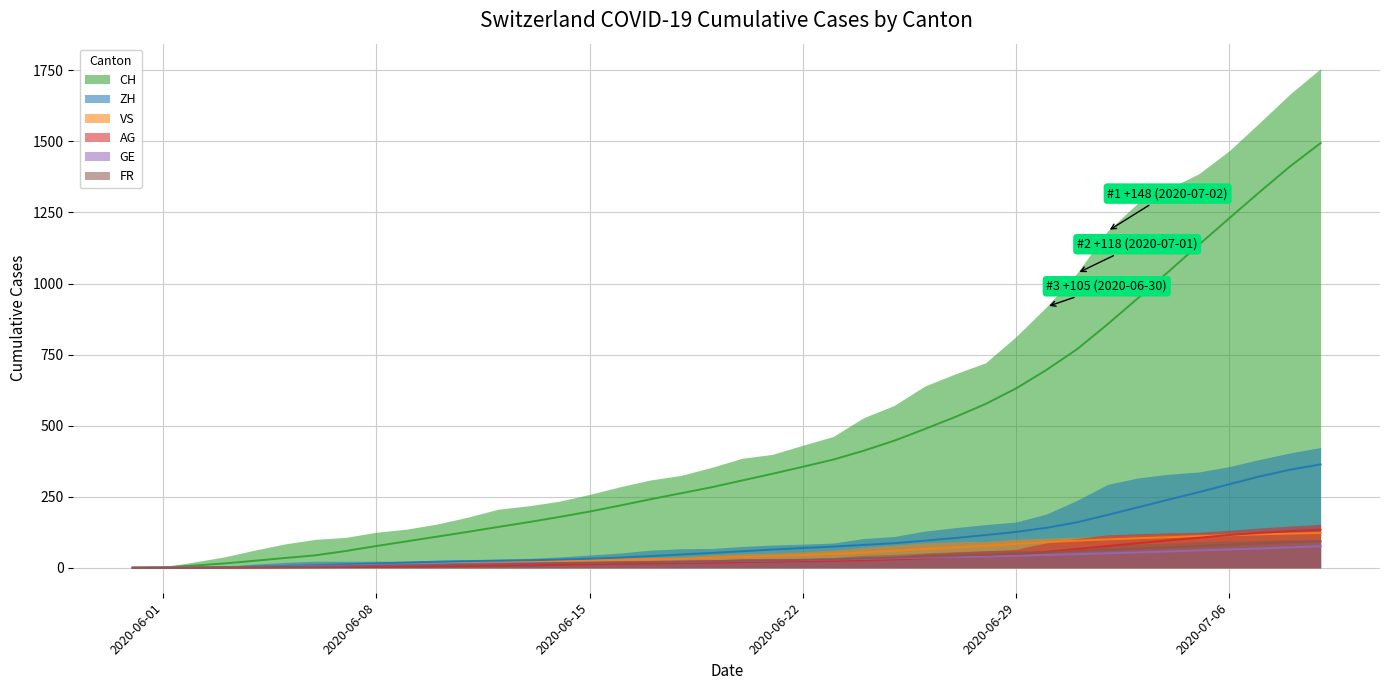

What position from the right is 2020-06-08?

32